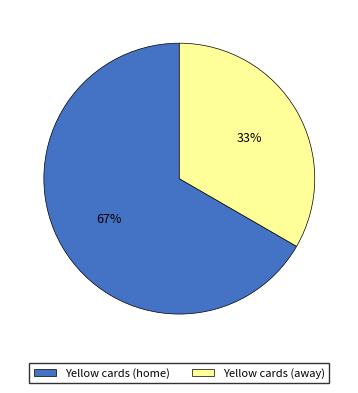

What is the ratio of the value at Yellow cards (away) to the value at Yellow cards (home)?

0.5